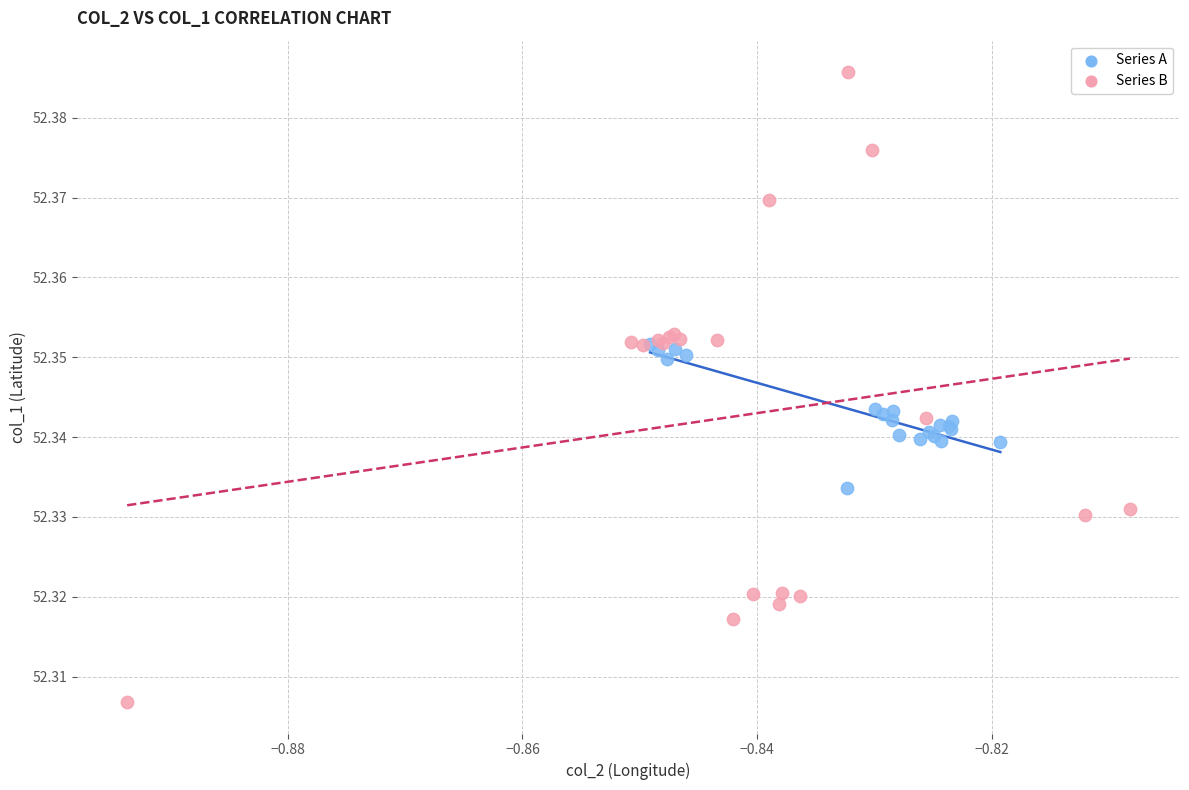

Which series reaches the minimum Y coordinate?

Series B